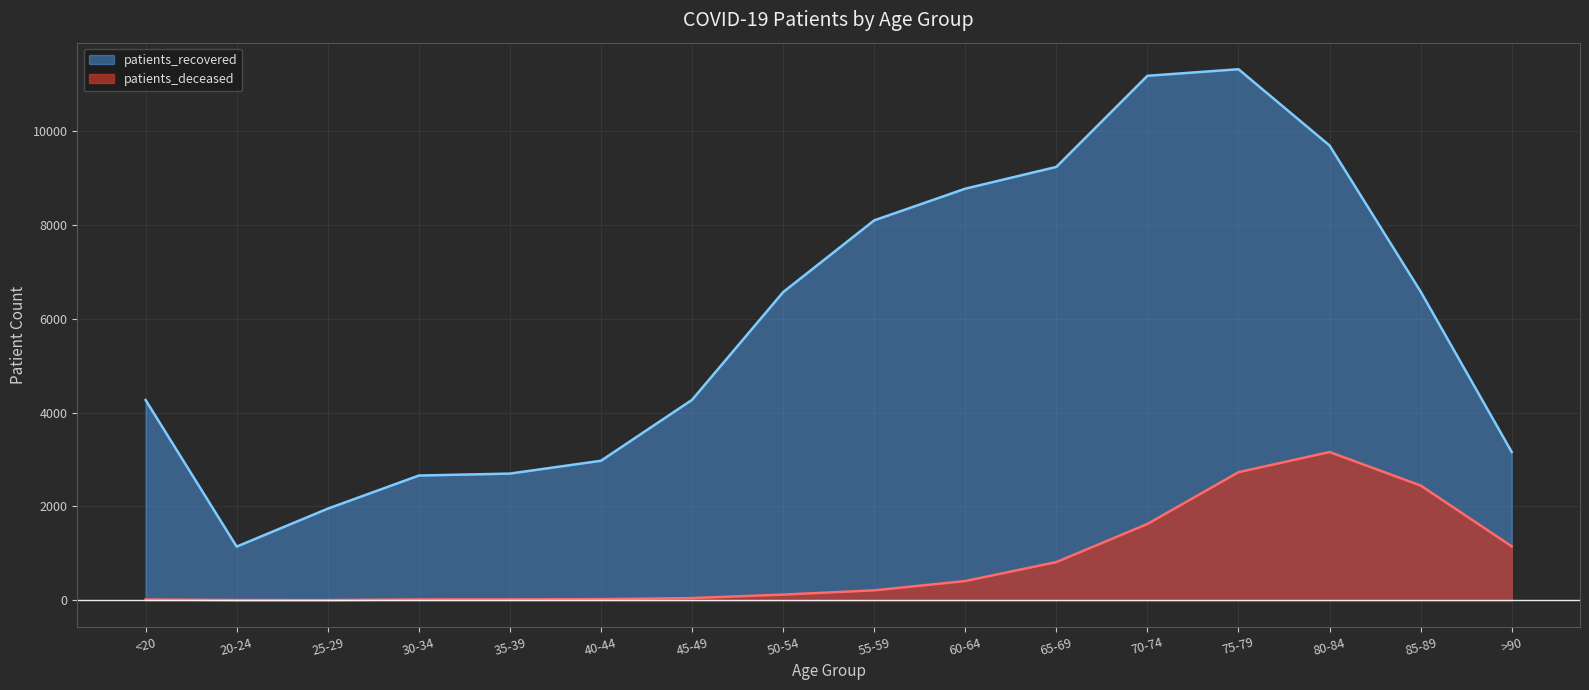

Where is the first local maximum for patients_recovered?

75-79